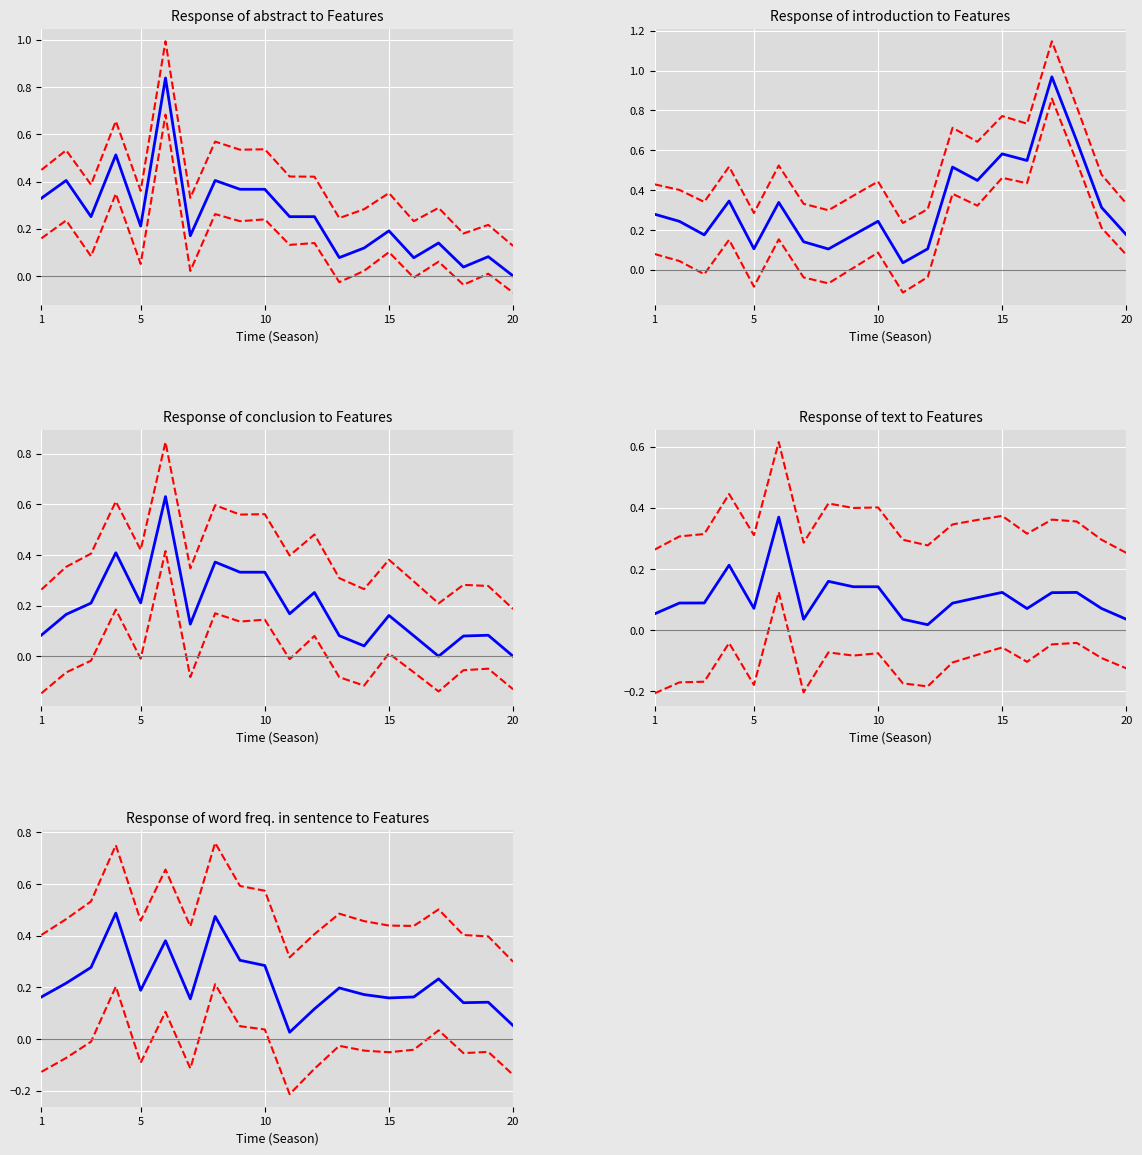

True or false: conclusion has a value of 0.4 at 11.

False